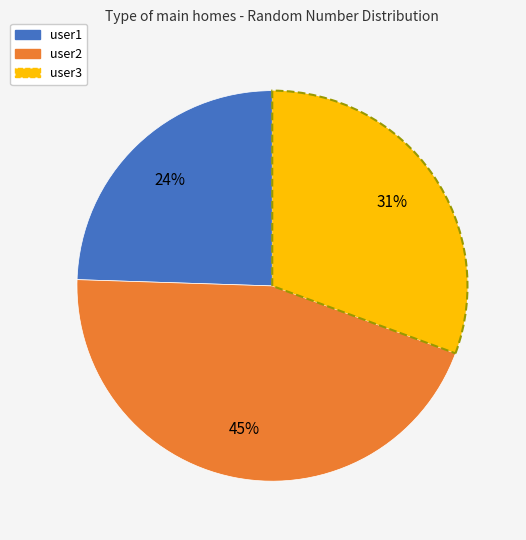

Between user2 and user3, which is larger?

user2